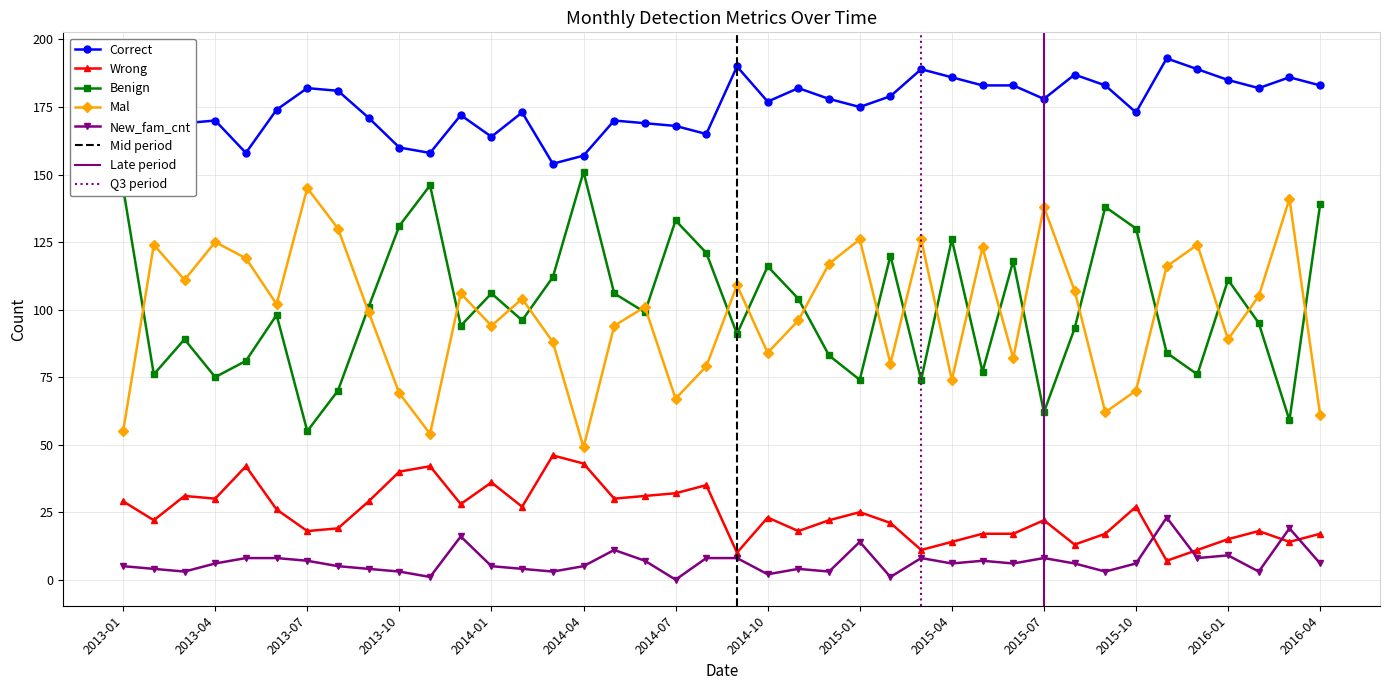

At which label does New_fam_cnt reach its minimum?

2014-07